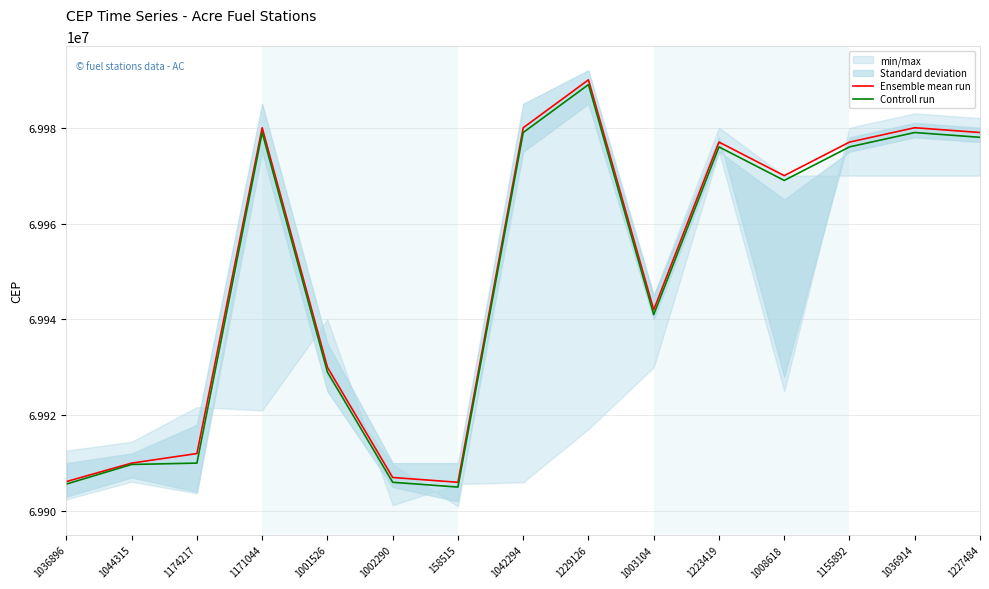

What is the spread (max minus min) of values at 1155892?

1000